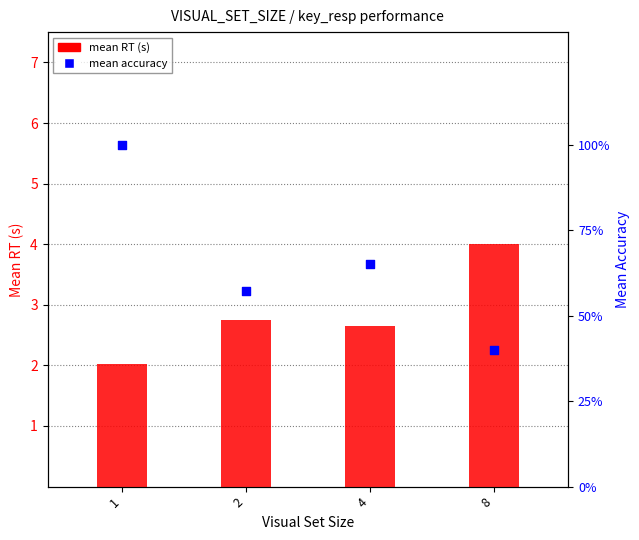

Which series contains the highest Y value?

mean RT (s)